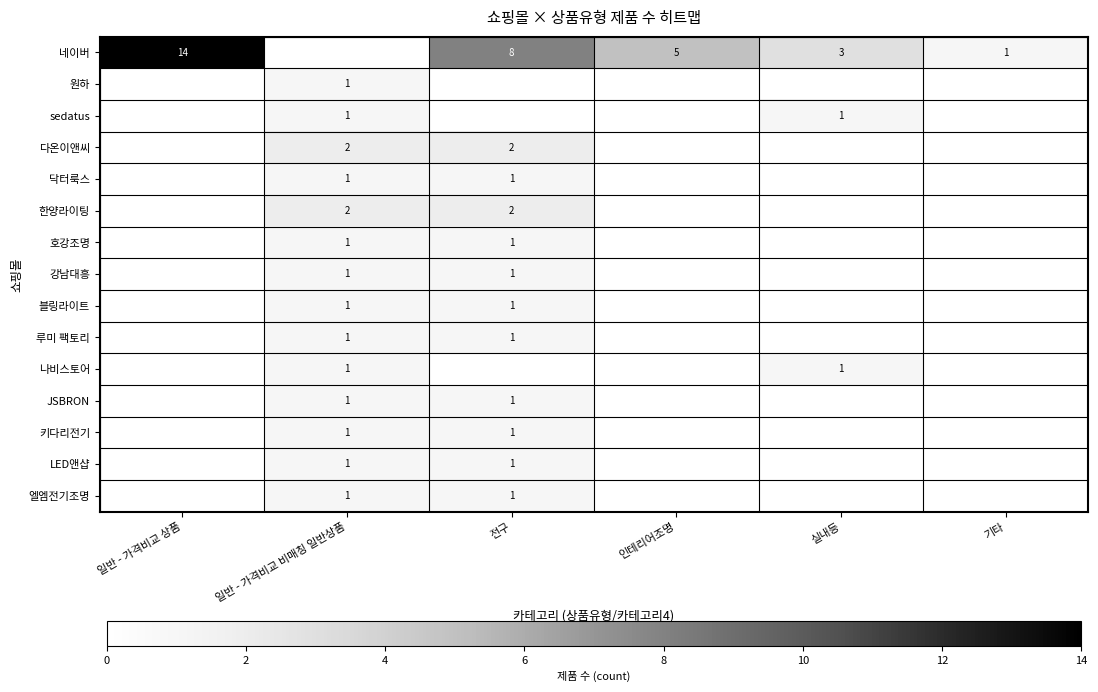

Which series has the largest total across all categories?

네이버